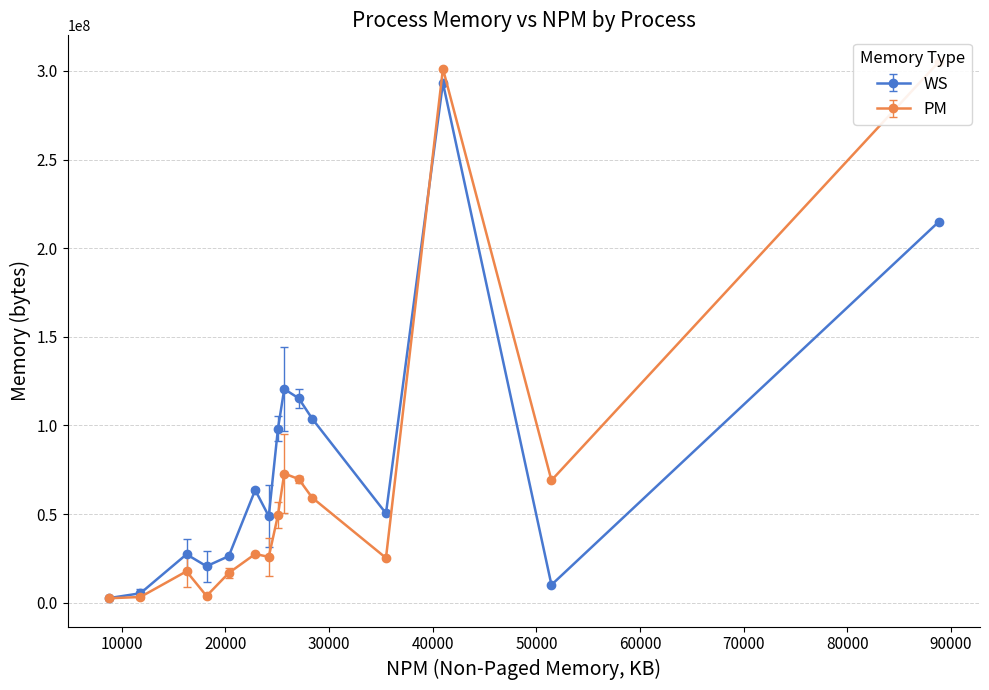

What is the difference between the WS values at 1 and 9?

63369216